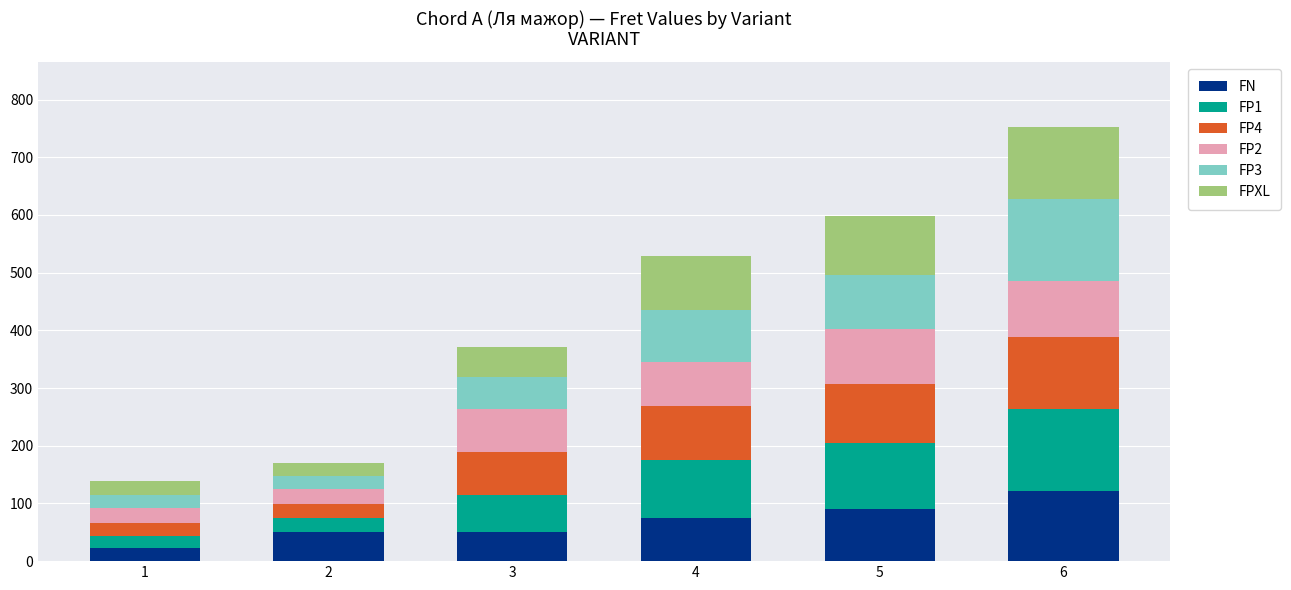

At which category is the sum across all series the highest?

6